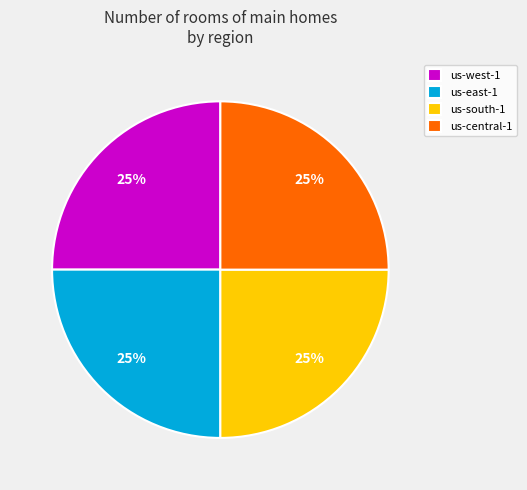

Is us-west-1 the majority of the pie?

No